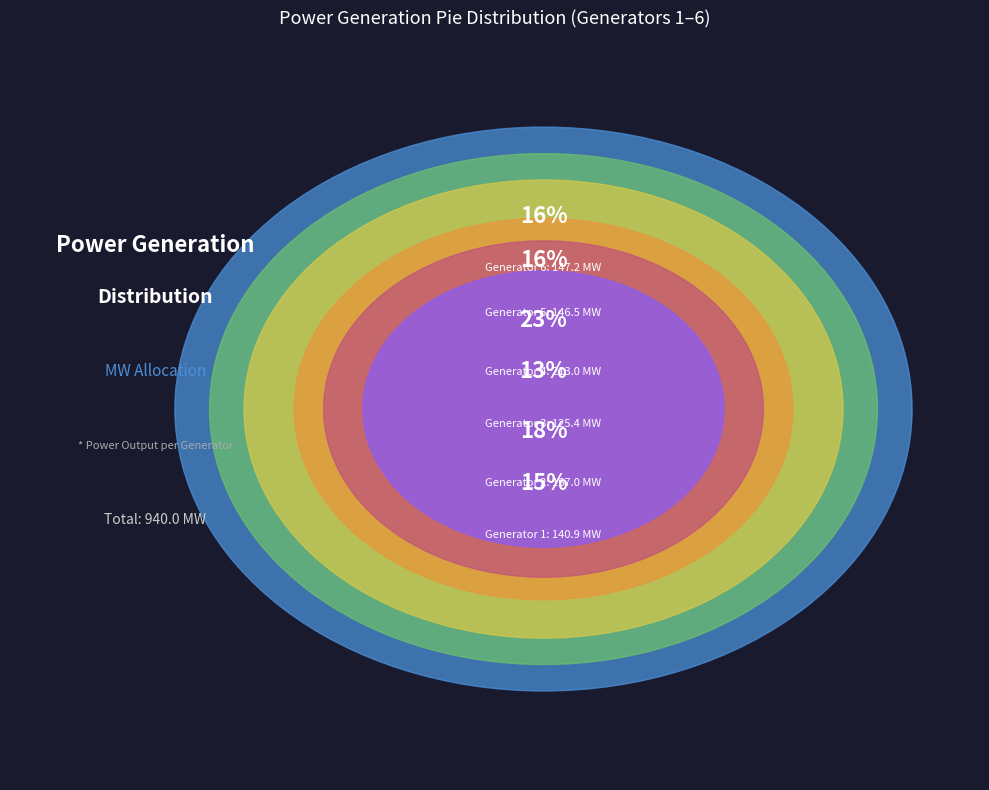

Between 2 and 5, which is larger?

2